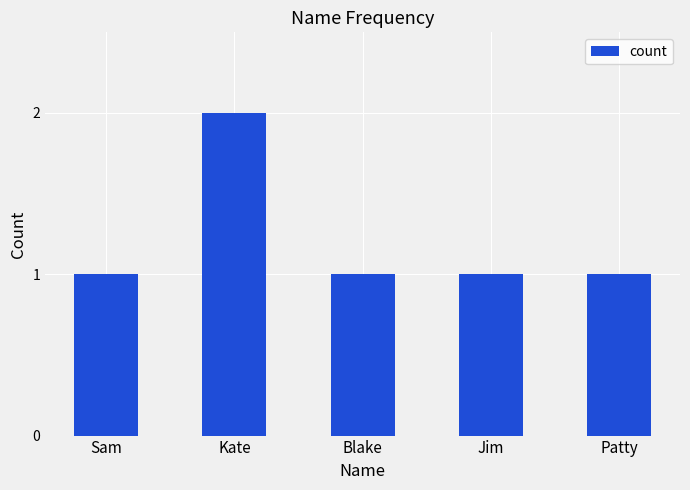

True or false: the data shows 2 at Patty.

False